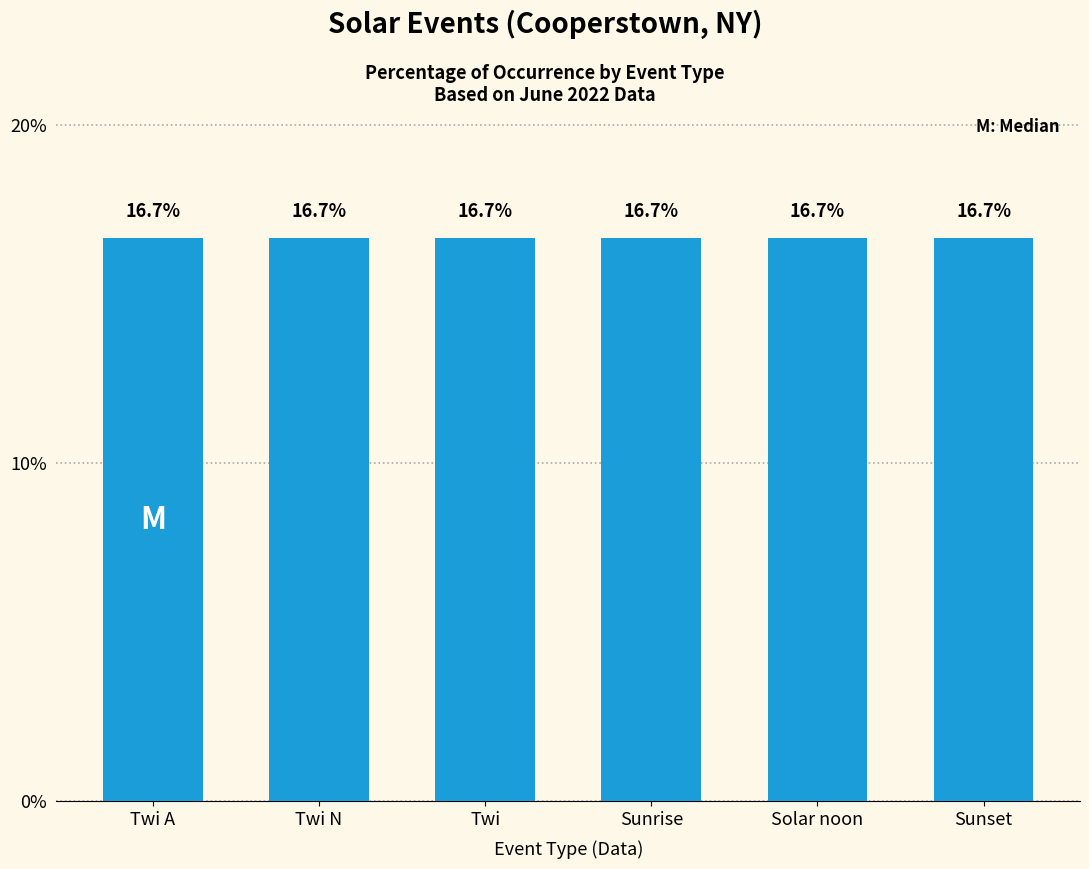

Rank the categories by value from highest to lowest.

Sunrise, Twi, Twi N, Solar noon, Twi A, Sunset